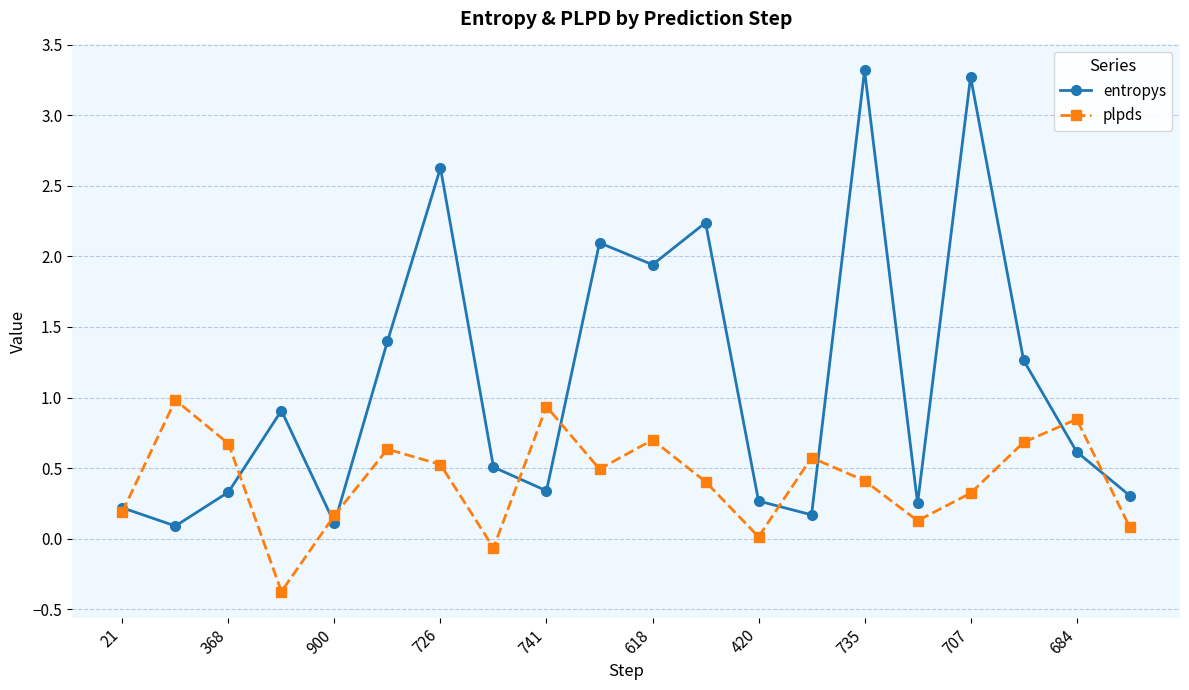

Which series has the largest range (max minus min)?

entropys